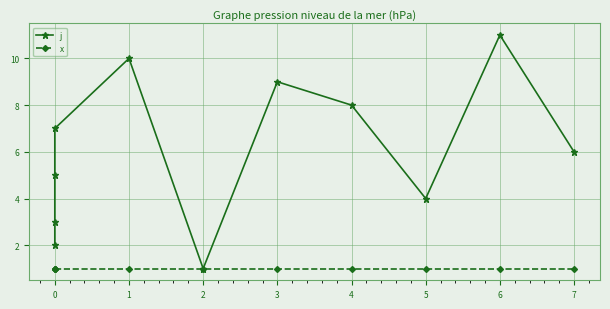

The j series shows 9 at 0. True or false?

False